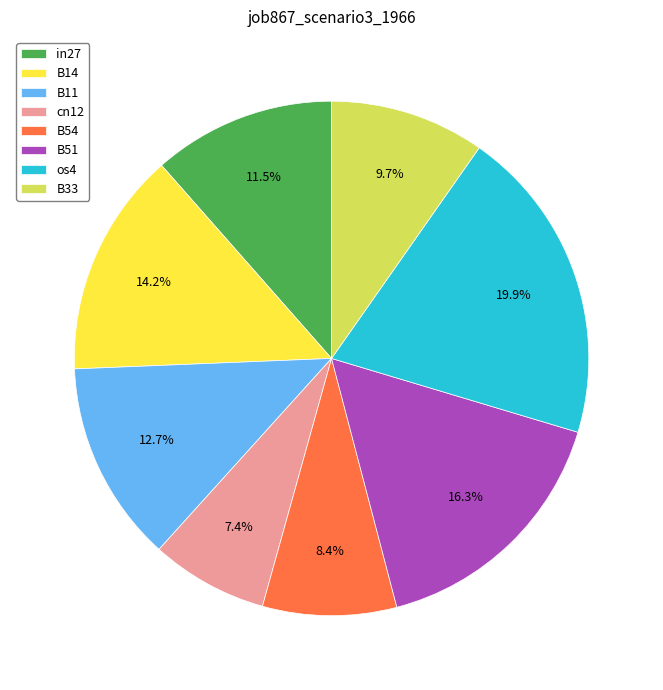

The B54 slice represents 8% of the pie. True or false?

True